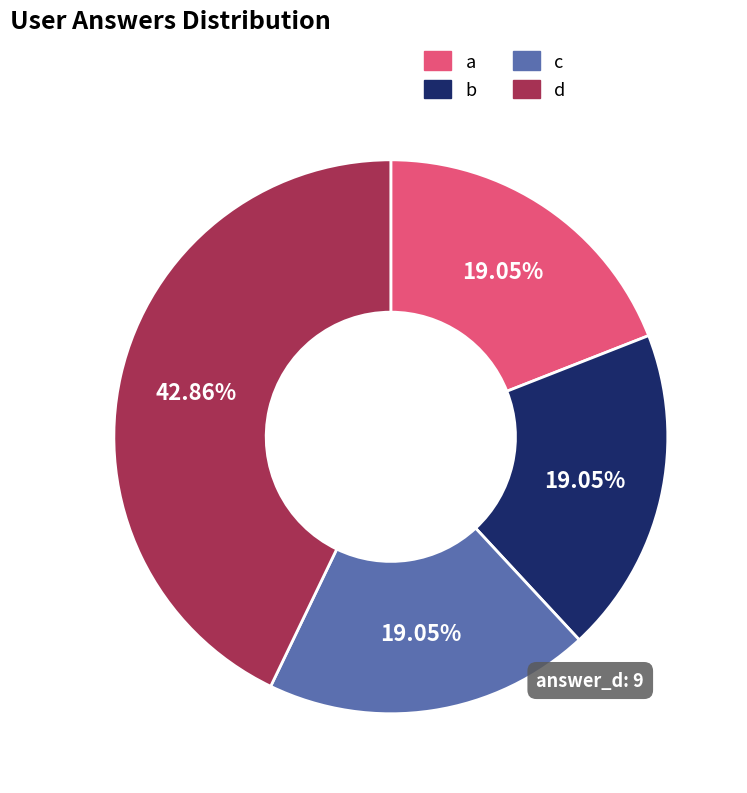

What is the largest slice in the pie chart?

d